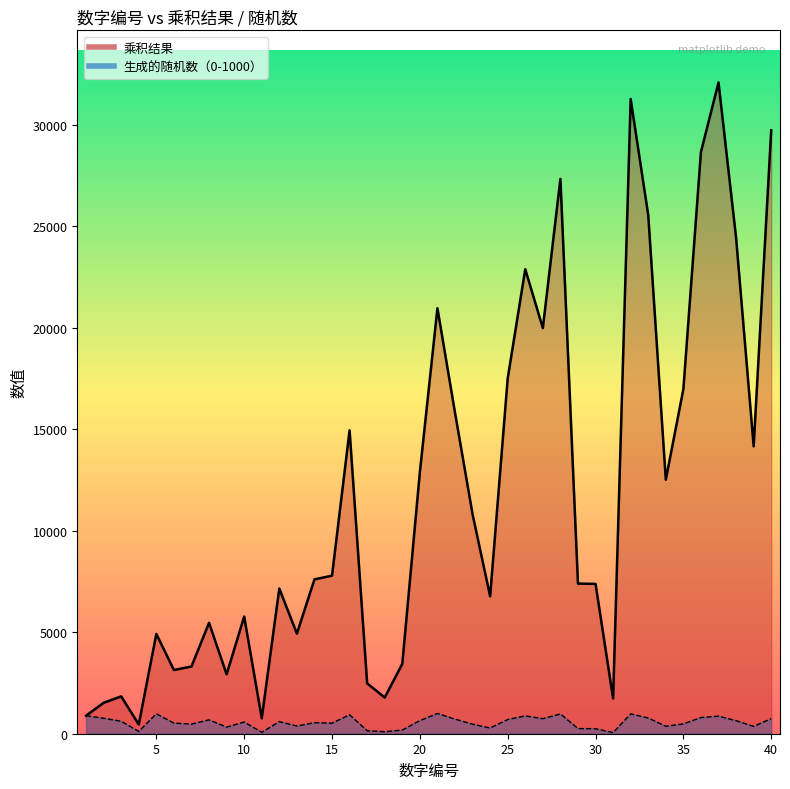

What is the total value across all series at 14?

8145